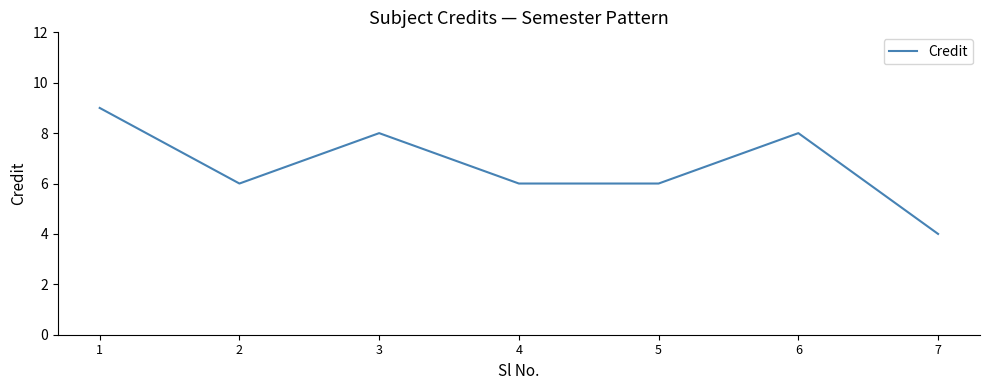

Where is the first local maximum?

3